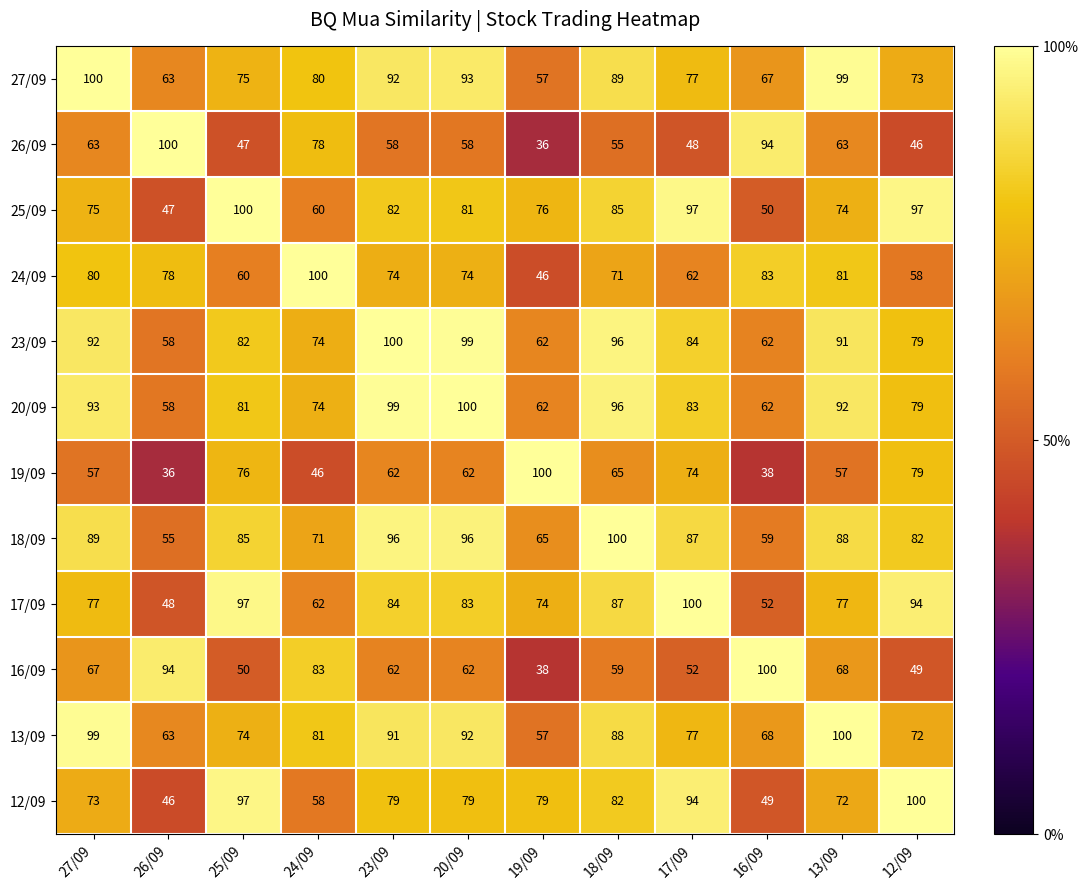

At how many categories does at least one series exceed 55?

12